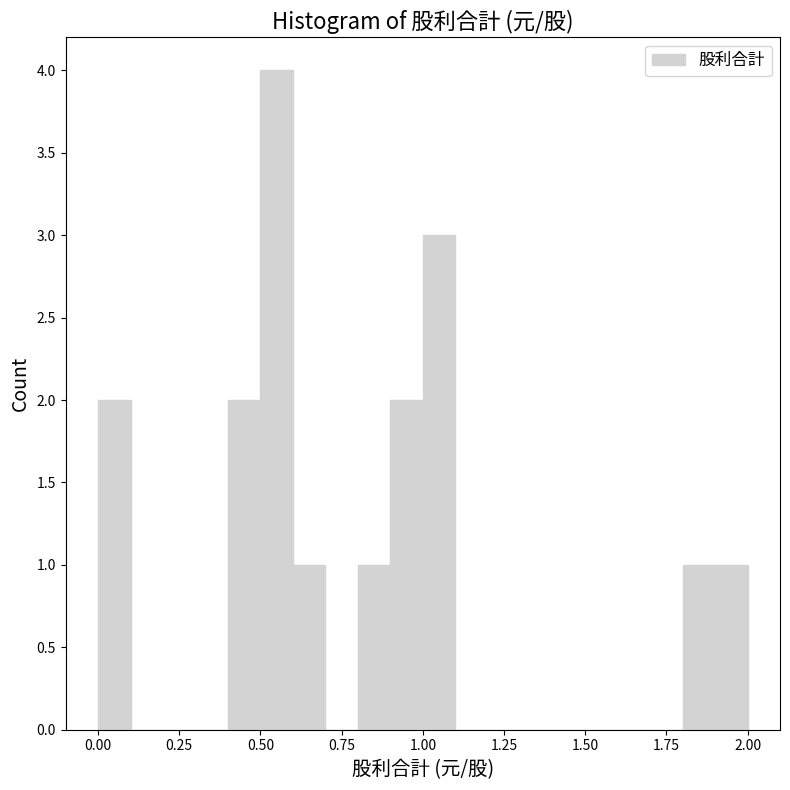

Around what value on the x-axis is the tallest bar? Give the approximate position of its centre, as read against the axis.

0.55